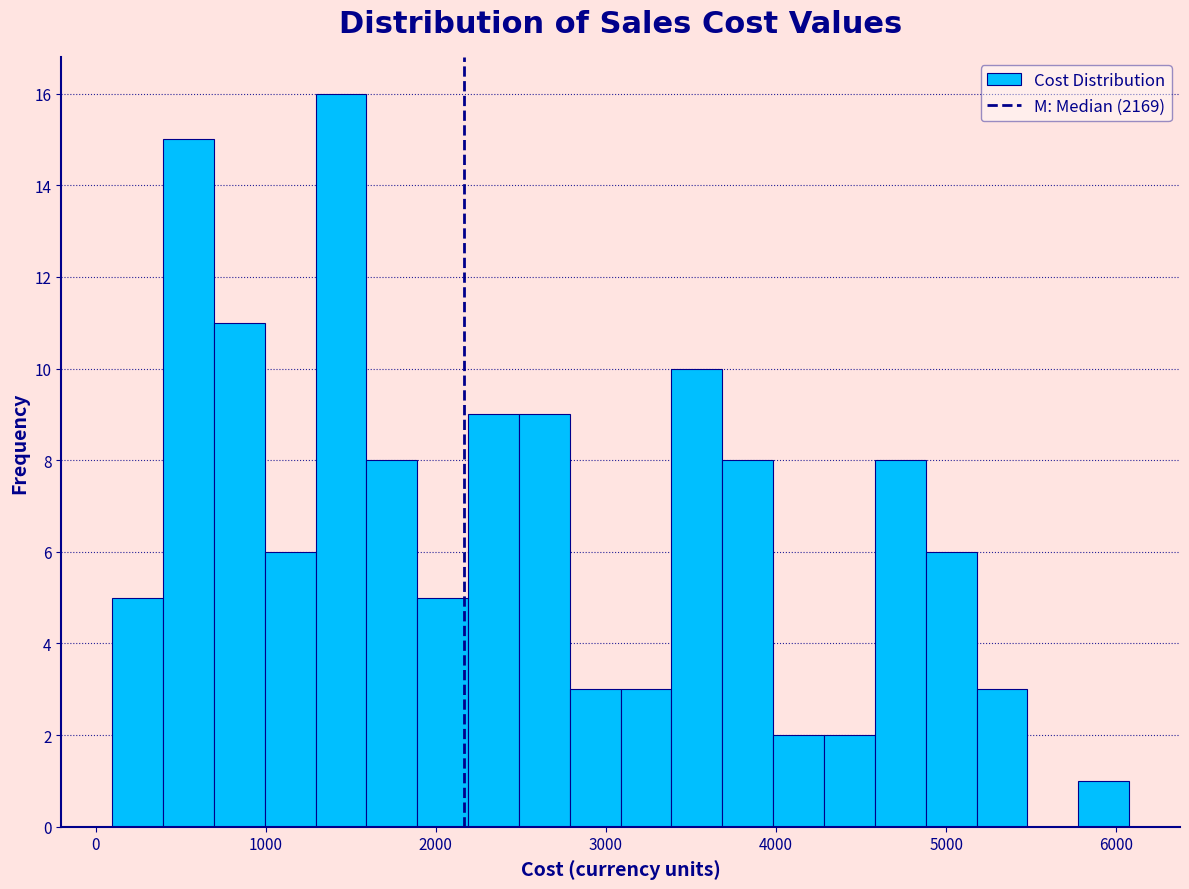

Around what value on the x-axis is the tallest bar? Give the approximate position of its centre, as read against the axis.

1400